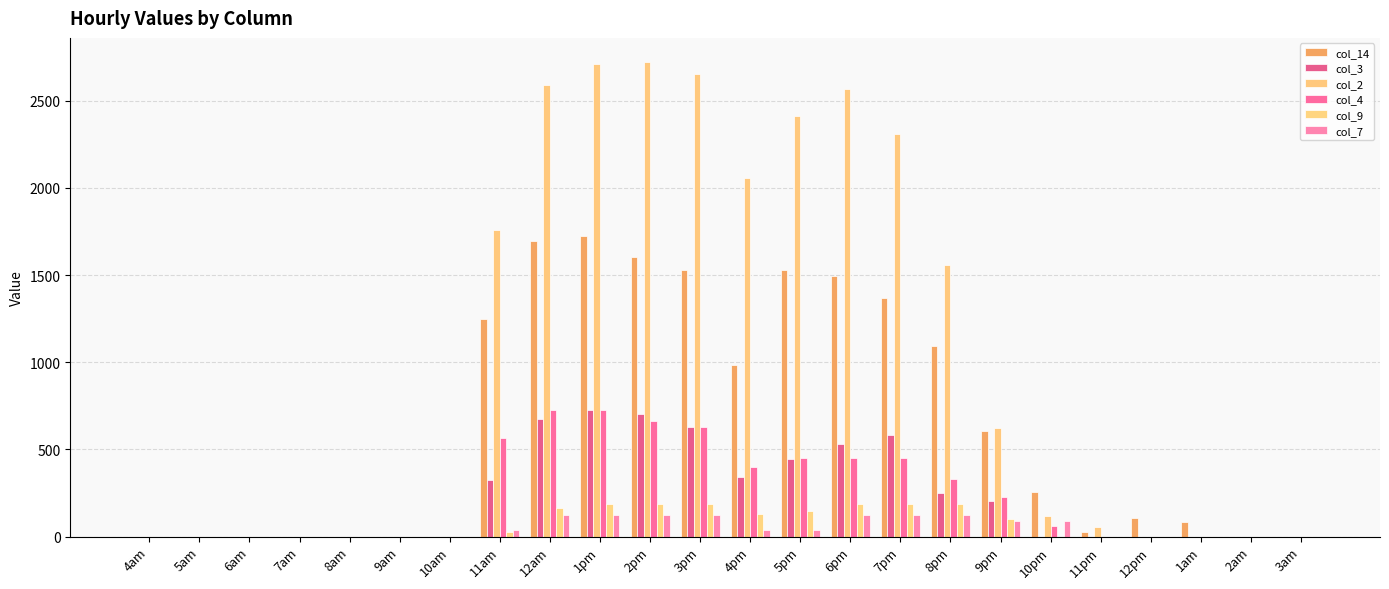

How many data points in col_9 are above 0?

11